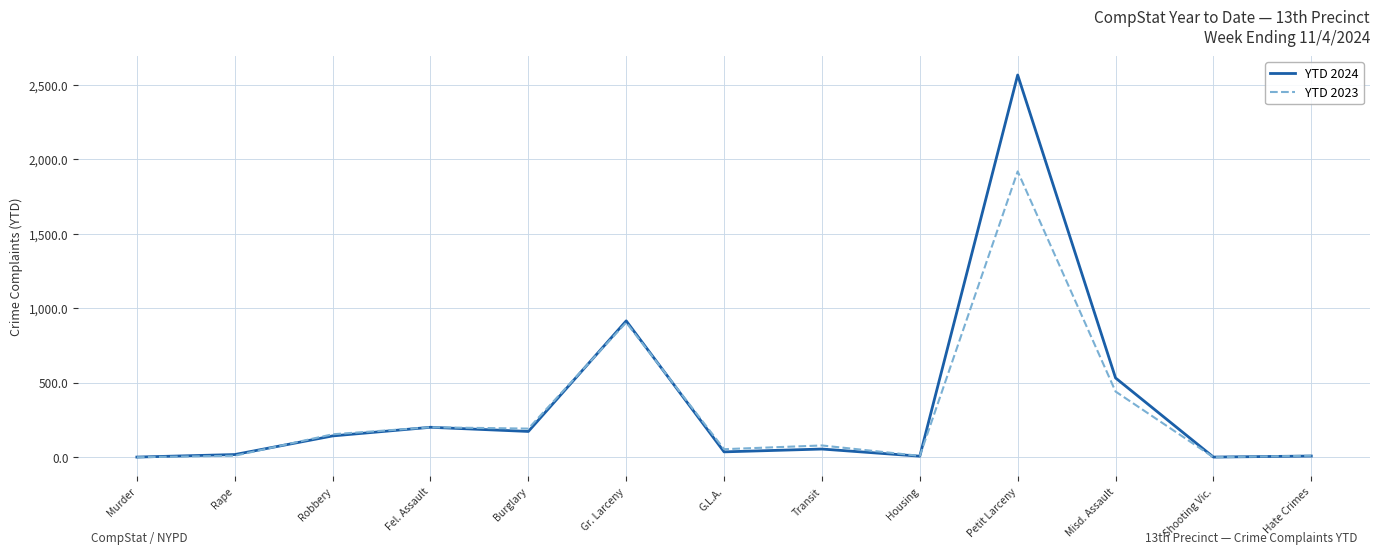

The value of YTD 2023 at Petit Larceny is 1282. True or false?

False